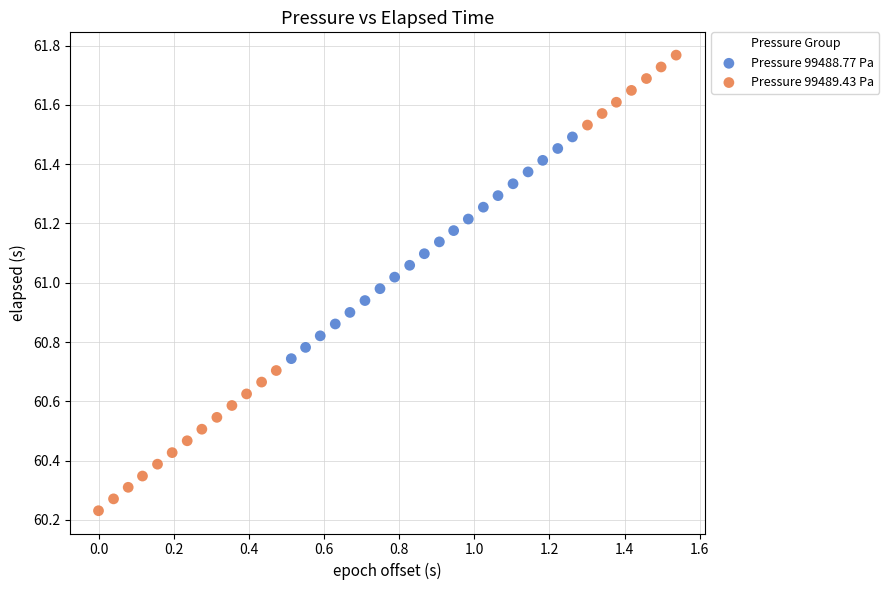

Which series reaches the maximum Y coordinate?

Pressure 99489.43 Pa